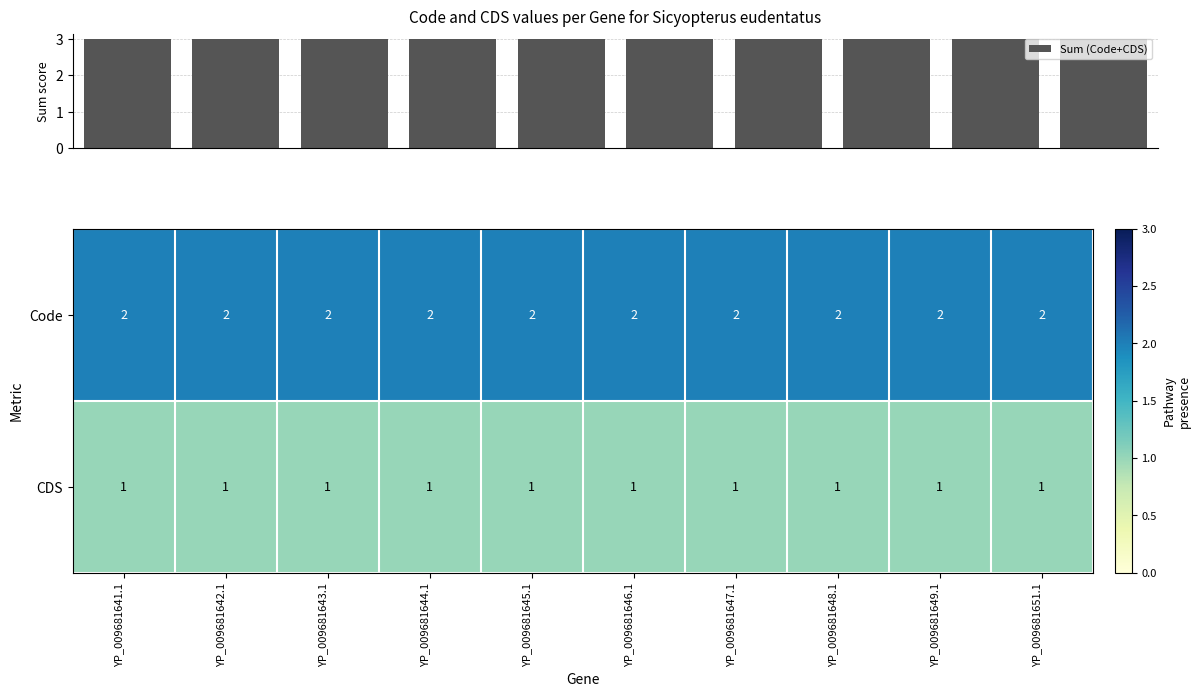

What is the greatest value displayed?

3